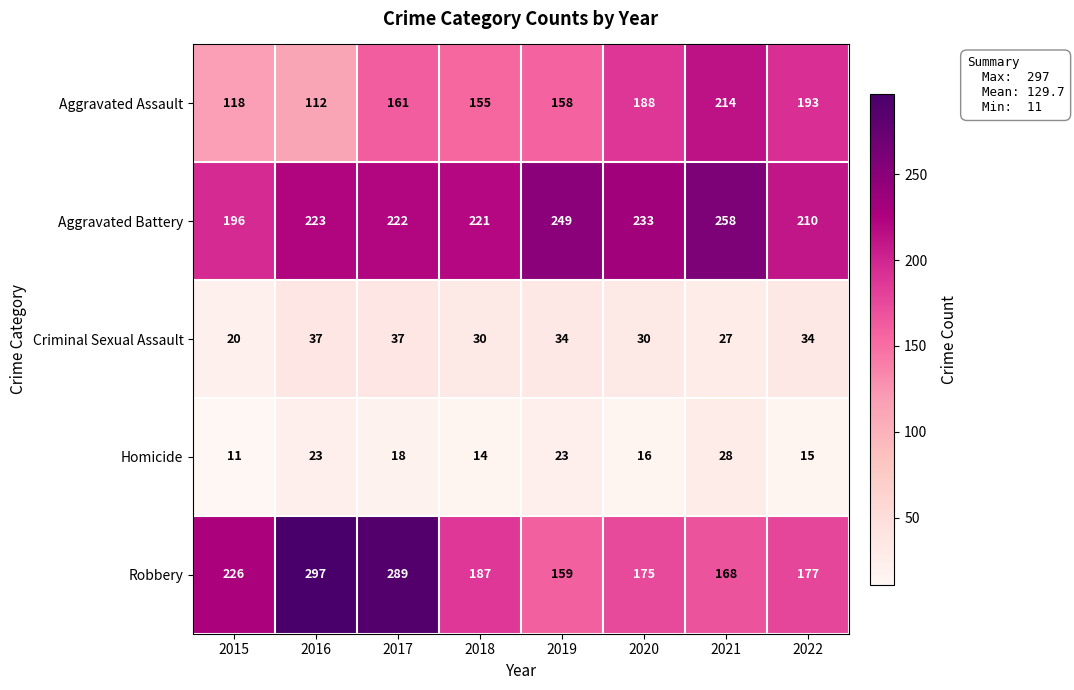

What value does the Aggravated Battery series have at 2015, to the nearest 10?

200